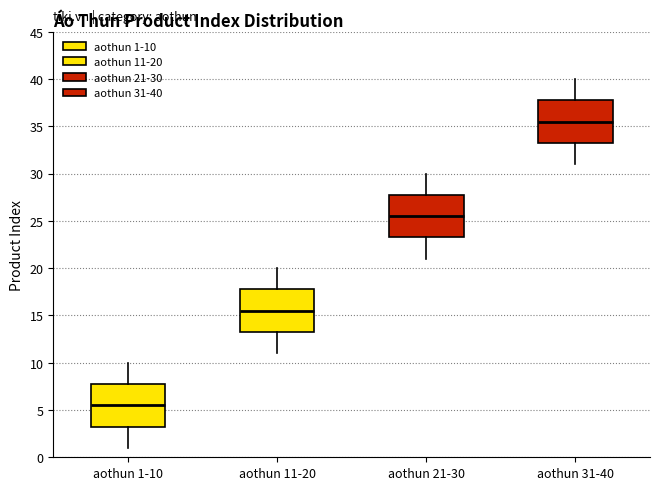

Where does the lower whisker of the box for aothun 31-40 end on the y-axis? The values are not printed on the chart, so give them approximately, as read against the axis.

31.0